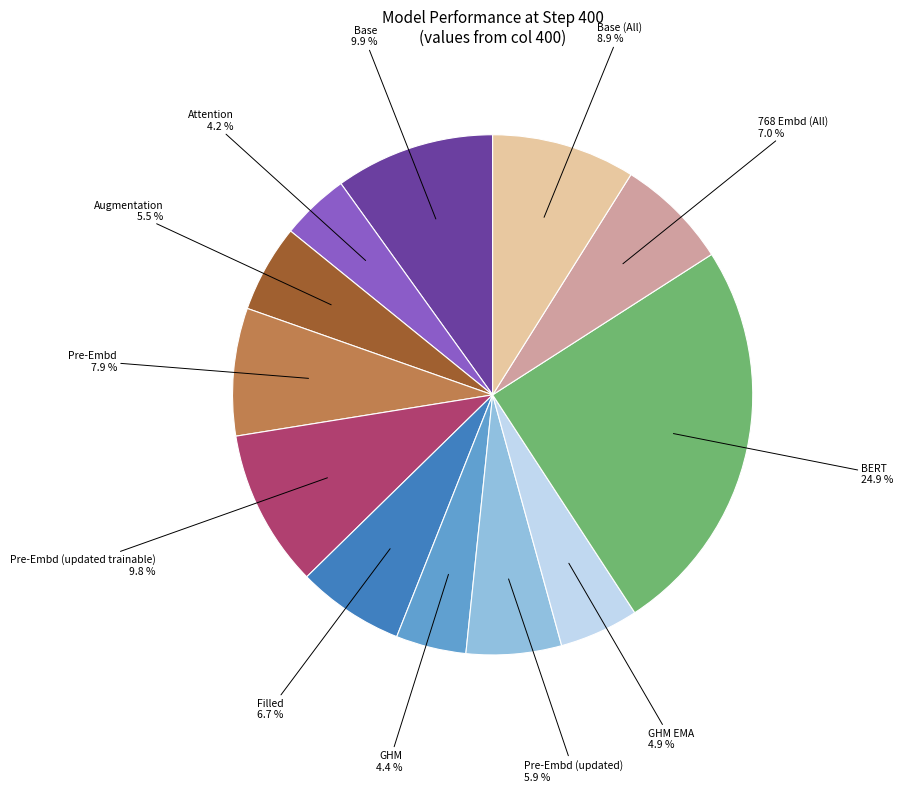

Is the sum of Filled and Pre-Embd (updated) greater than half?

No